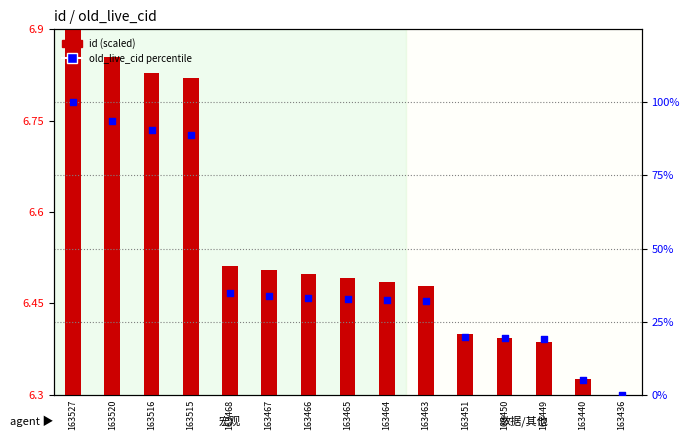

Which has a higher value, 163463 or 163527?

163527